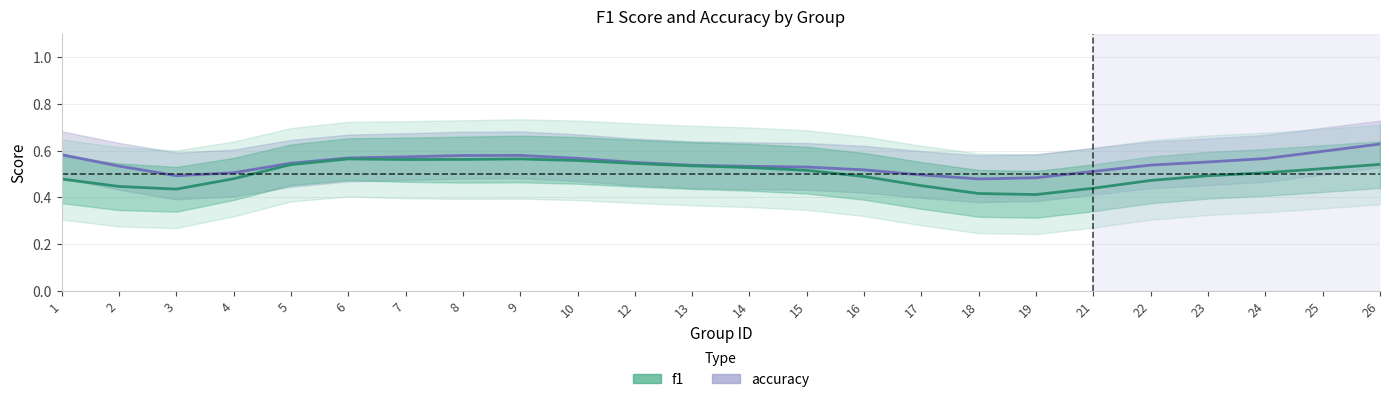

At how many categories does at least one series exceed 0?

24